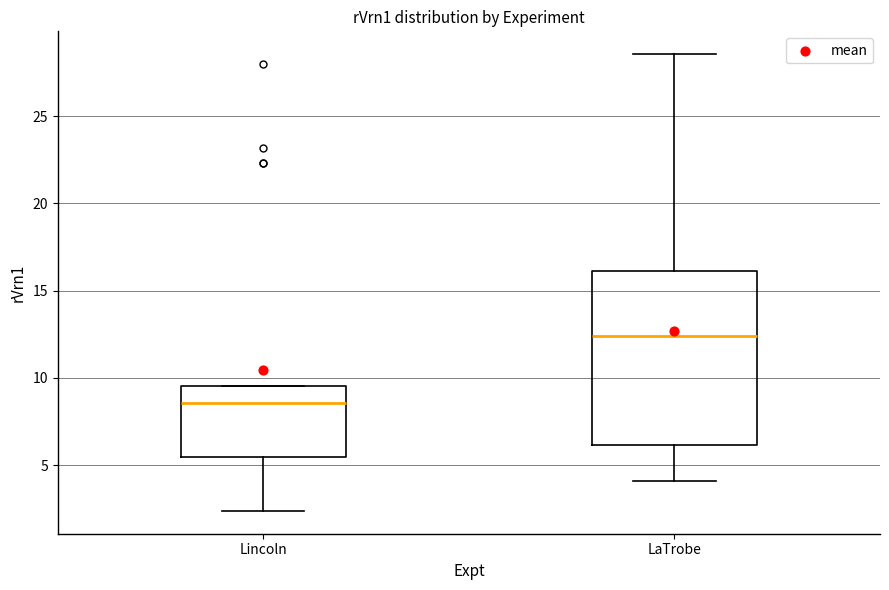

Reading left to right, transcribe this box plot: for each box, give where its median line is, the range the box spans, and where its two whiskers end, as read against the y-axis. The values are not printed on the chart, so give them approximately, as read against the axis.

Lincoln: median 8.5, box 5.5 to 9.5, whiskers 2.5 to 9.5
LaTrobe: median 12.5, box 6.0 to 16.0, whiskers 4.0 to 28.5